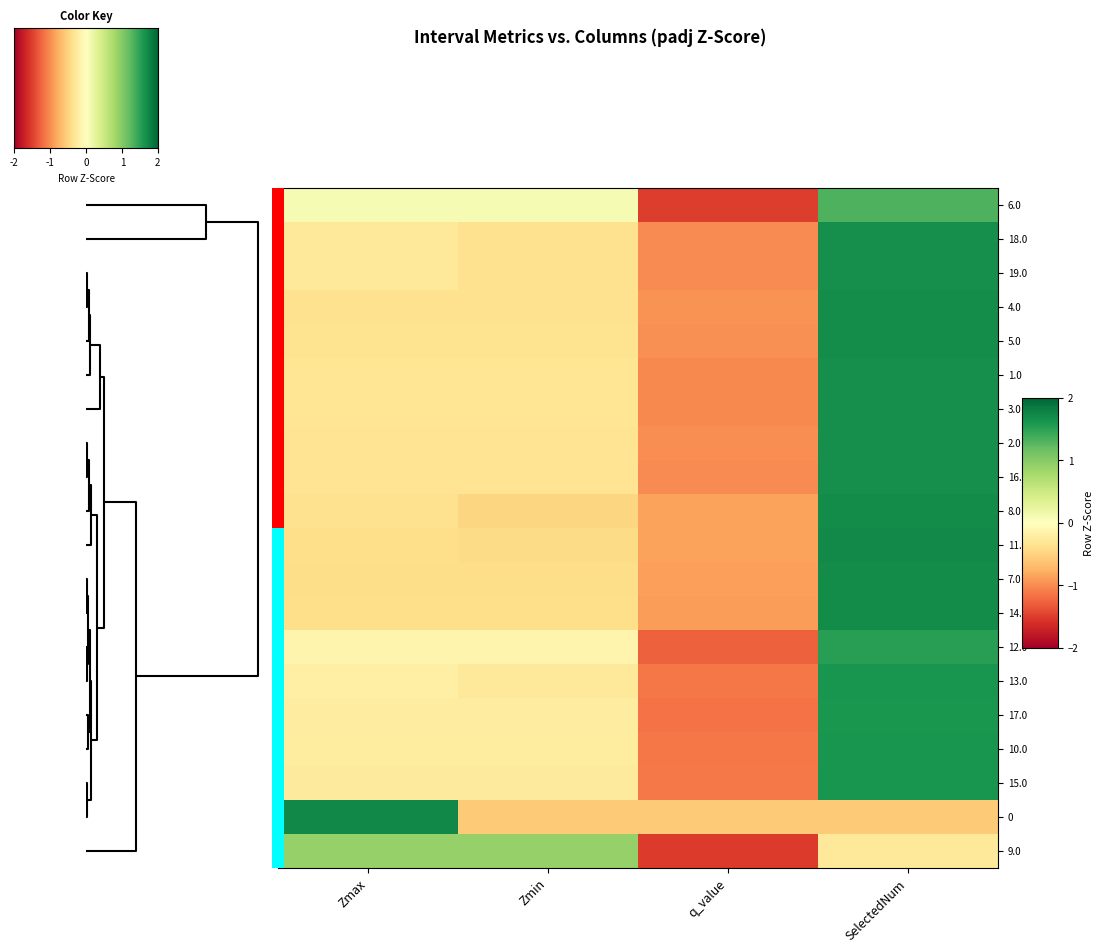

Reading left to right, what are all the values shown in this chart?

6.0: Zmax=0.1	Zmin=0.1	q_value=-1.5	SelectedNum=1.3
18.0: Zmax=-0.3	Zmin=-0.4	q_value=-1.0	SelectedNum=1.7
19.0: Zmax=-0.3	Zmin=-0.4	q_value=-1.0	SelectedNum=1.7
4.0: Zmax=-0.4	Zmin=-0.4	q_value=-1.0	SelectedNum=1.7
5.0: Zmax=-0.3	Zmin=-0.3	q_value=-1.0	SelectedNum=1.7
1.0: Zmax=-0.3	Zmin=-0.3	q_value=-1.0	SelectedNum=1.7
3.0: Zmax=-0.3	Zmin=-0.3	q_value=-1.0	SelectedNum=1.7
2.0: Zmax=-0.3	Zmin=-0.3	q_value=-1.0	SelectedNum=1.7
16.0: Zmax=-0.3	Zmin=-0.3	q_value=-1.0	SelectedNum=1.7
8.0: Zmax=-0.4	Zmin=-0.5	q_value=-0.9	SelectedNum=1.7
11.0: Zmax=-0.4	Zmin=-0.4	q_value=-0.9	SelectedNum=1.7
7.0: Zmax=-0.4	Zmin=-0.4	q_value=-0.9	SelectedNum=1.7
14.0: Zmax=-0.4	Zmin=-0.4	q_value=-0.9	SelectedNum=1.7
12.0: Zmax=-0.1	Zmin=-0.1	q_value=-1.3	SelectedNum=1.5
13.0: Zmax=-0.2	Zmin=-0.3	q_value=-1.1	SelectedNum=1.6
17.0: Zmax=-0.2	Zmin=-0.2	q_value=-1.2	SelectedNum=1.6
10.0: Zmax=-0.2	Zmin=-0.2	q_value=-1.1	SelectedNum=1.6
15.0: Zmax=-0.3	Zmin=-0.3	q_value=-1.1	SelectedNum=1.6
0: Zmax=1.7	Zmin=-0.6	q_value=-0.6	SelectedNum=-0.6
9.0: Zmax=0.9	Zmin=0.9	q_value=-1.5	SelectedNum=-0.3